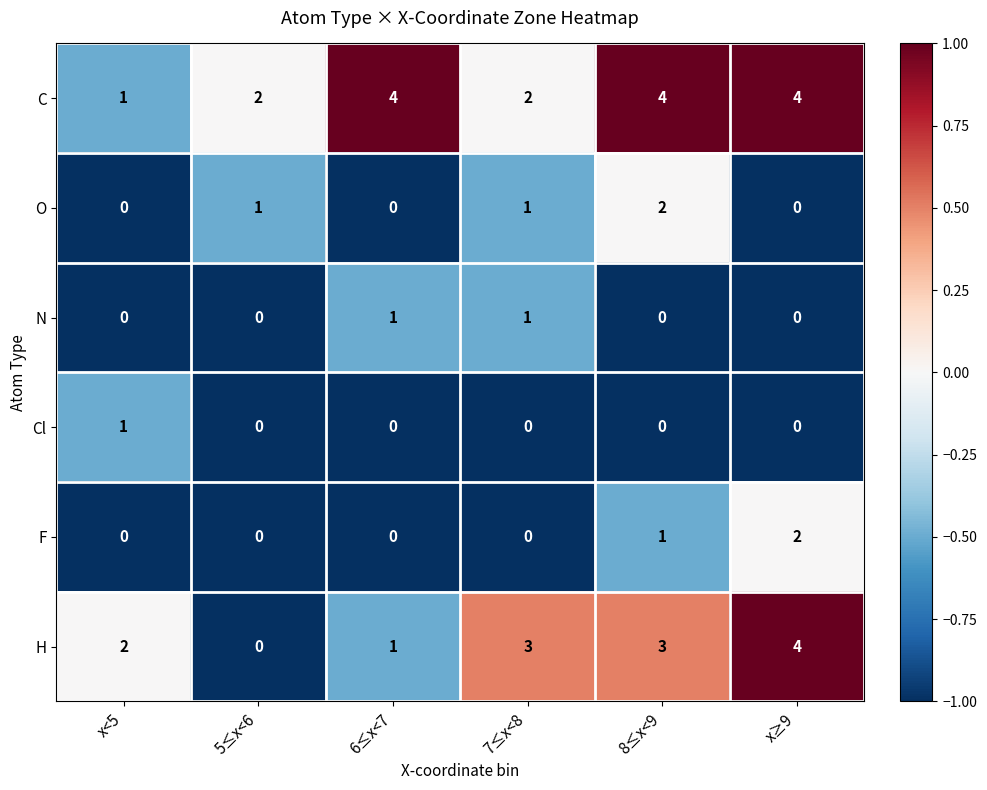

How many O values are between 0 and 1?

5